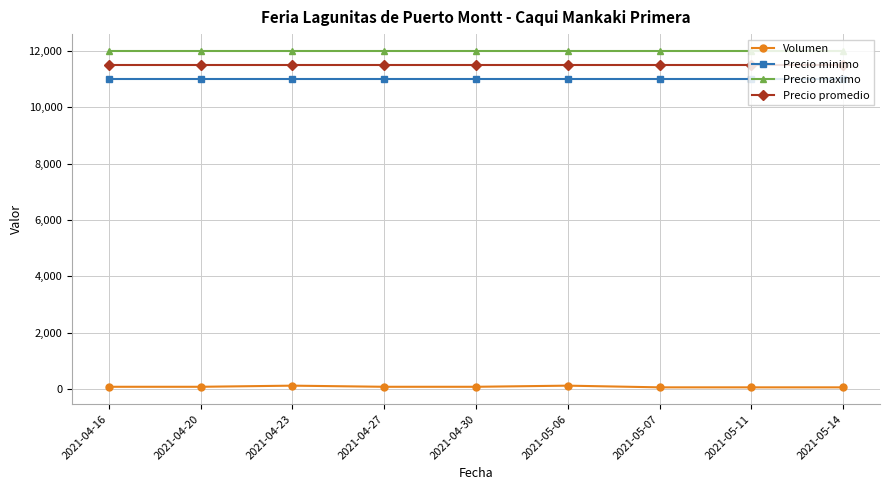

What is the sum of all Precio promedio values?

103500